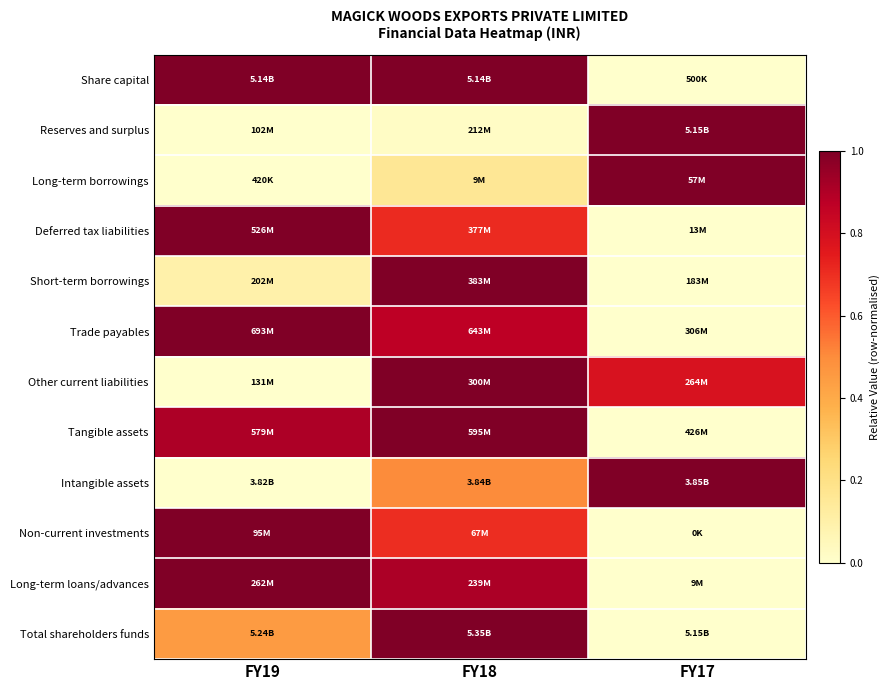

At which category is the sum across all series the highest?

FY18